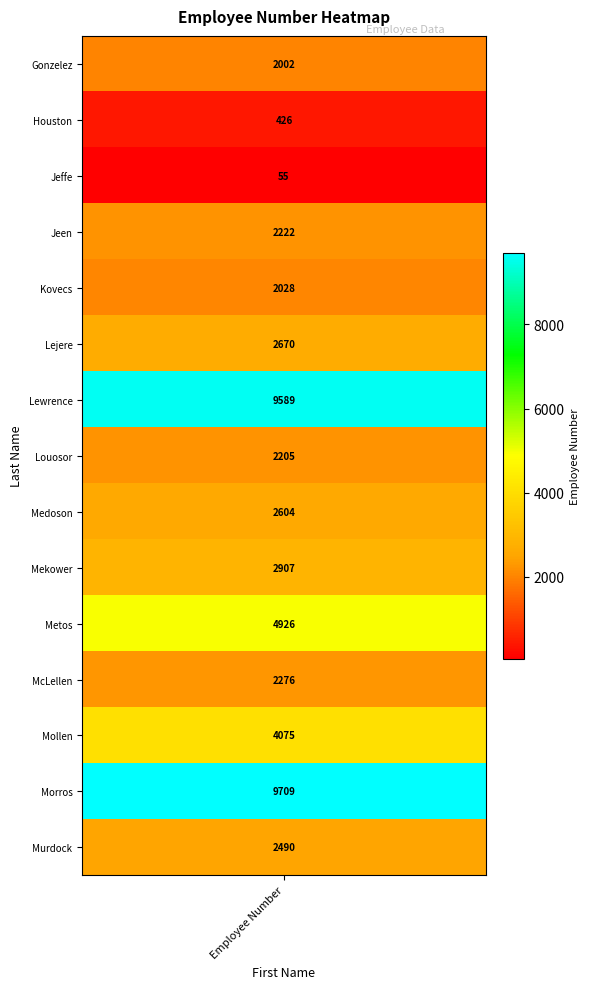

What is the sum of all values?

50184